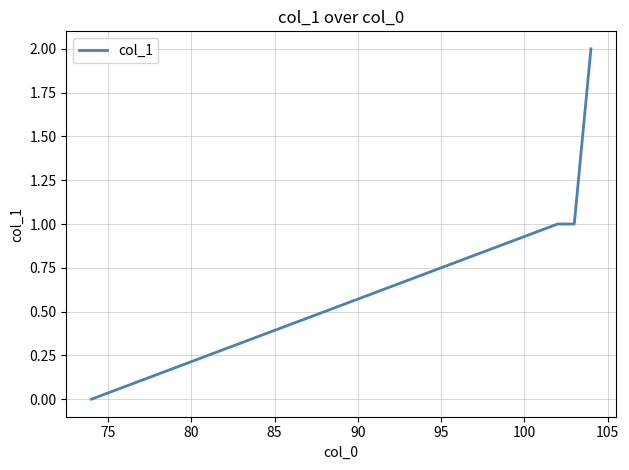

True or false: there are more than 2 points higher than both neighbors.

False